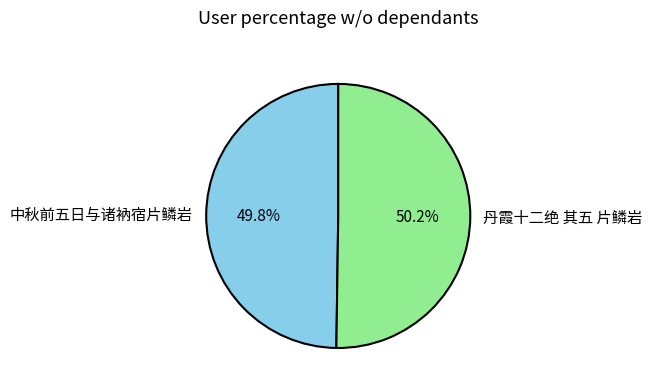

Approximately how many times larger is the value at 中秋前五日与诸衲宿片鳞岩 compared to 丹霞十二绝 其五 片鳞岩?

1.0